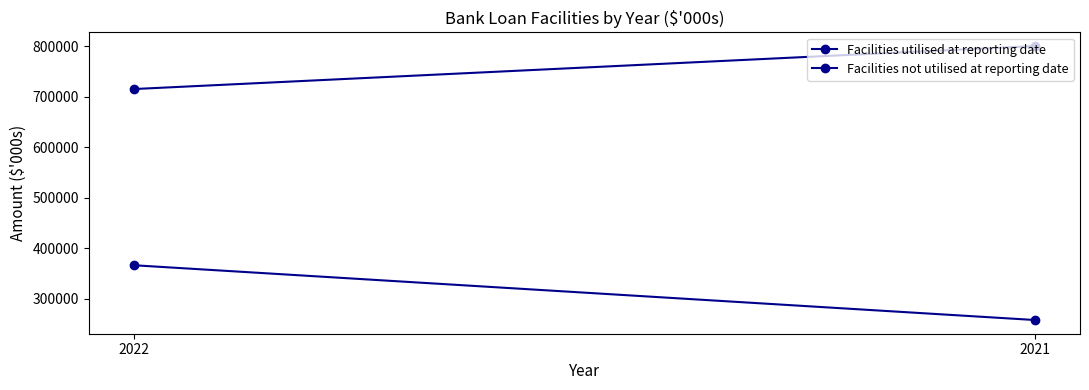

What are all the series names shown in the legend?

Facilities utilised at reporting date, Facilities not utilised at reporting date